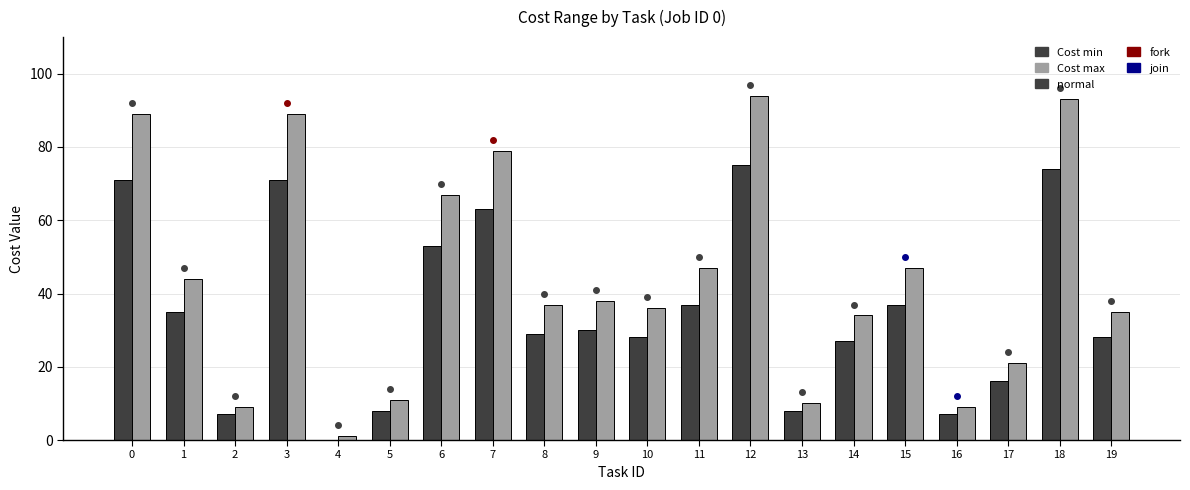

Count the number of data series in this chart.

2